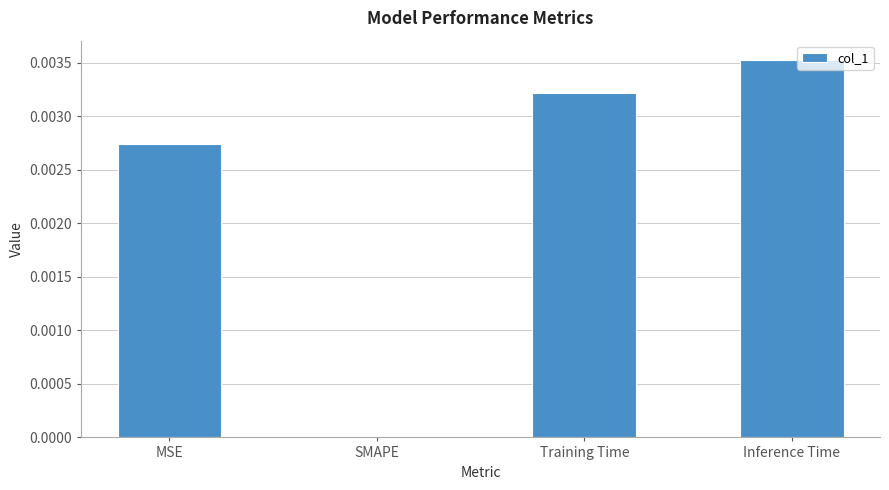

Is it true that the value at MSE is 0.0?

True